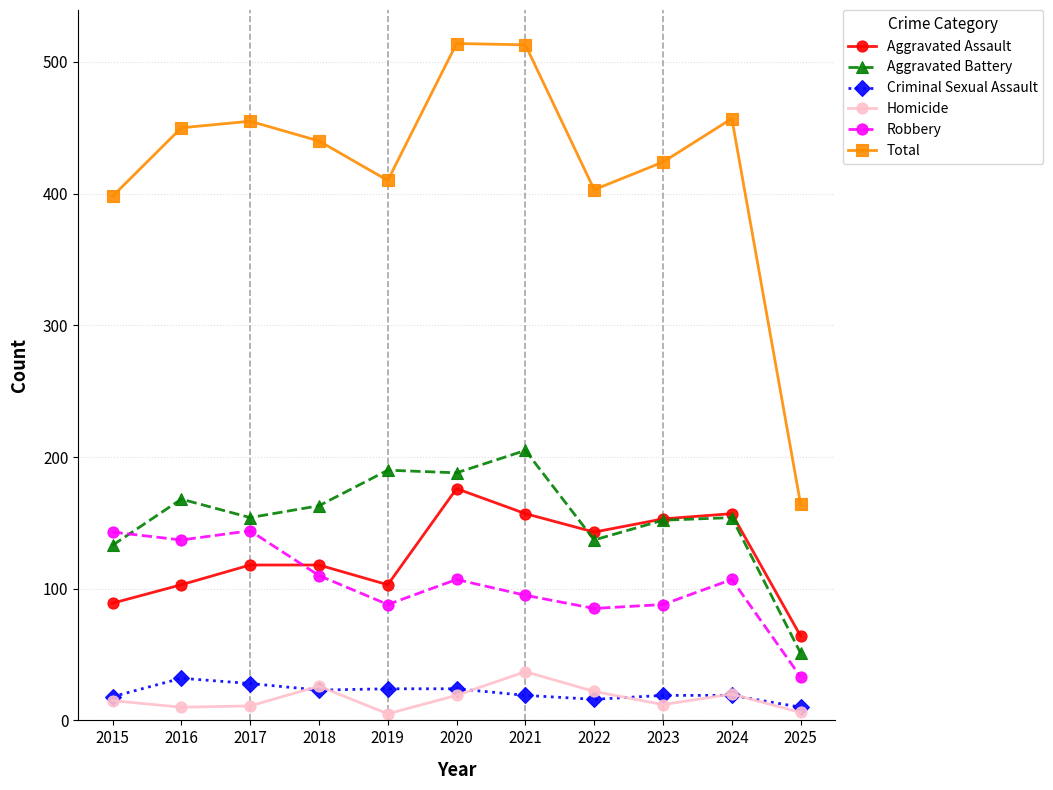

Is the value of Robbery at 2020 greater than the value of Aggravated Battery at 2022?

No